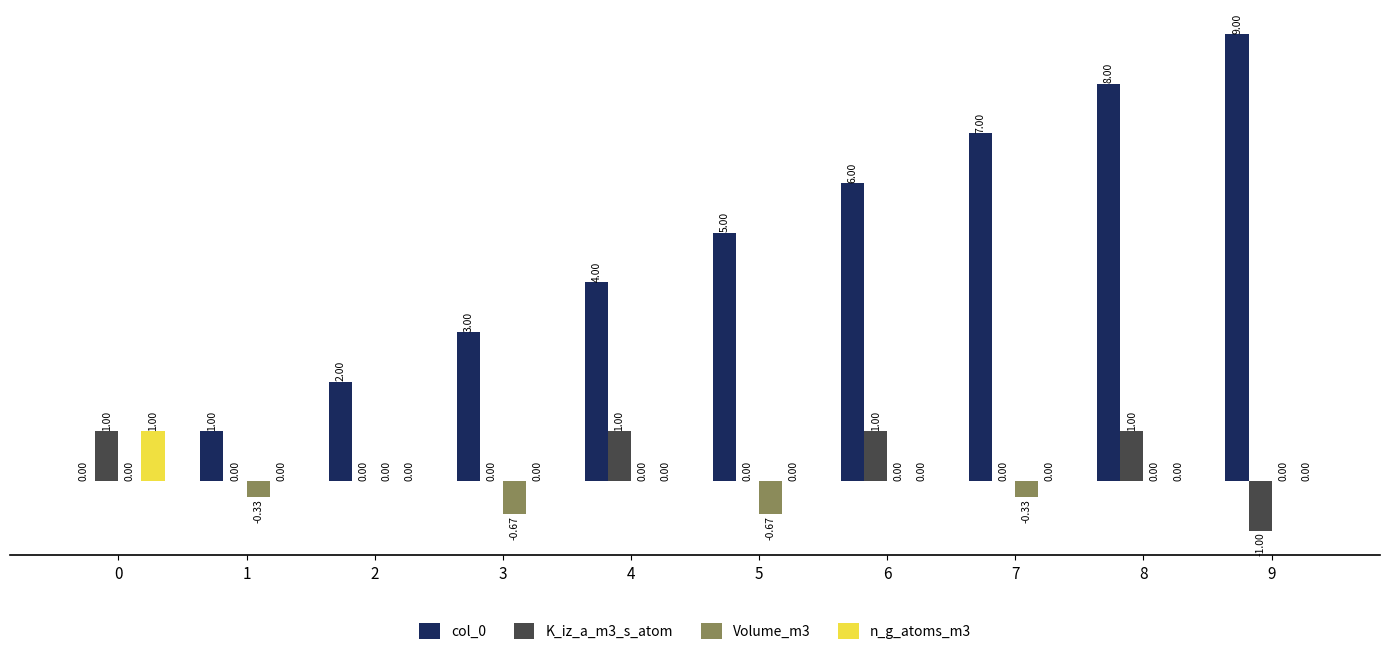

What is the sum of all n_g_atoms_m3 values?

1.0